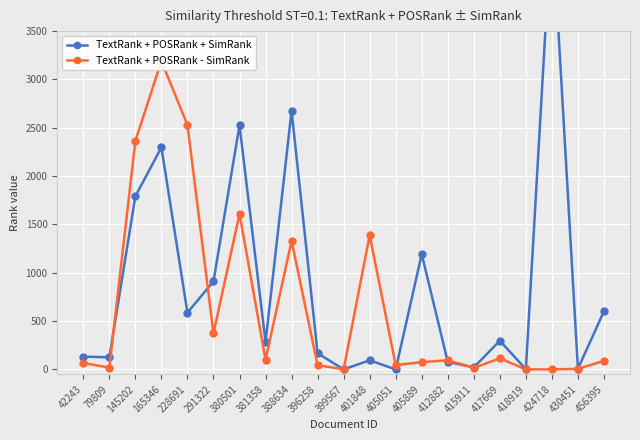

The TextRank + POSRank - SimRank series shows 2364 at 145202. True or false?

True